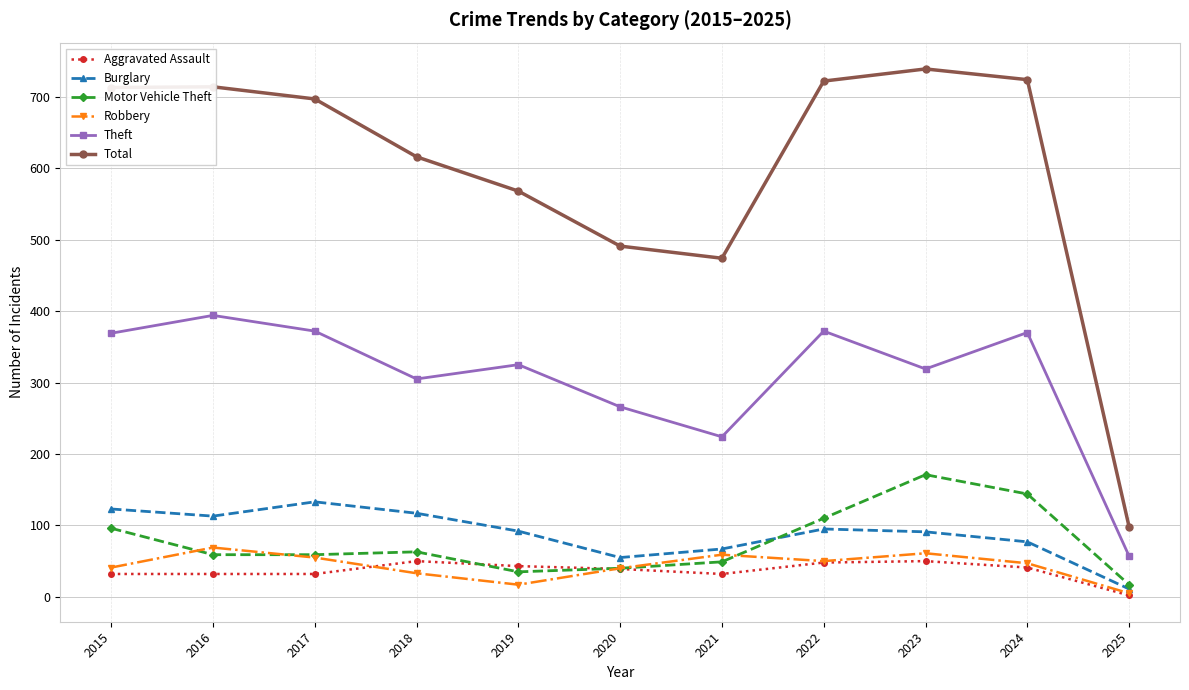

True or false: Theft and Burglary intersect in this chart.

False